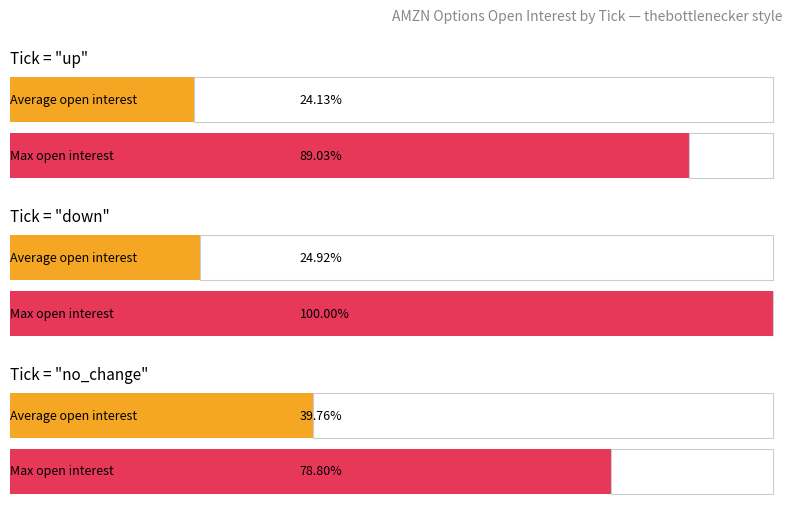

The value of up at prev_day_close is 14.9. True or false?

False